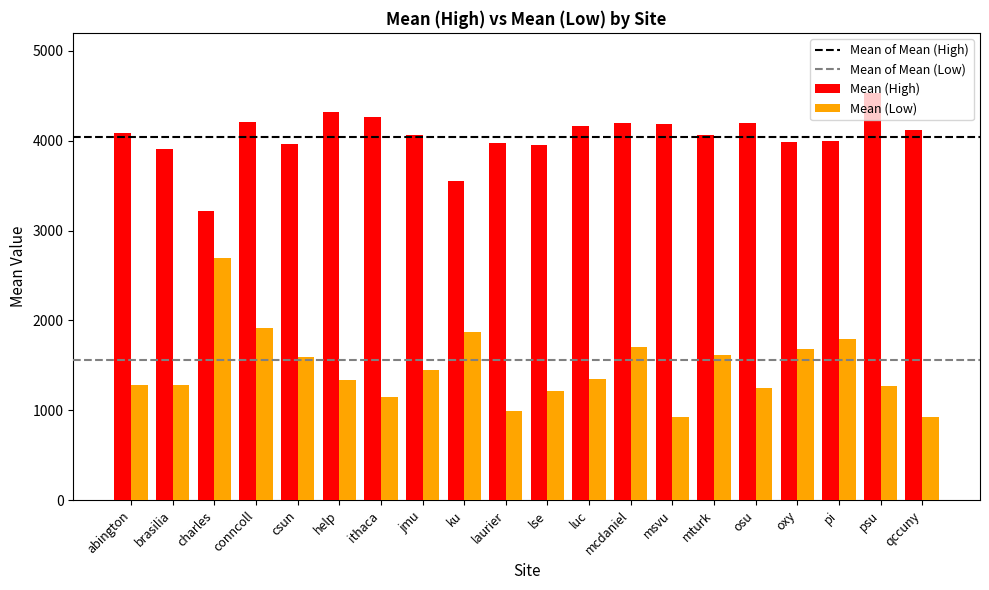

What is the sum of all Mean (Low) values?

29314.2